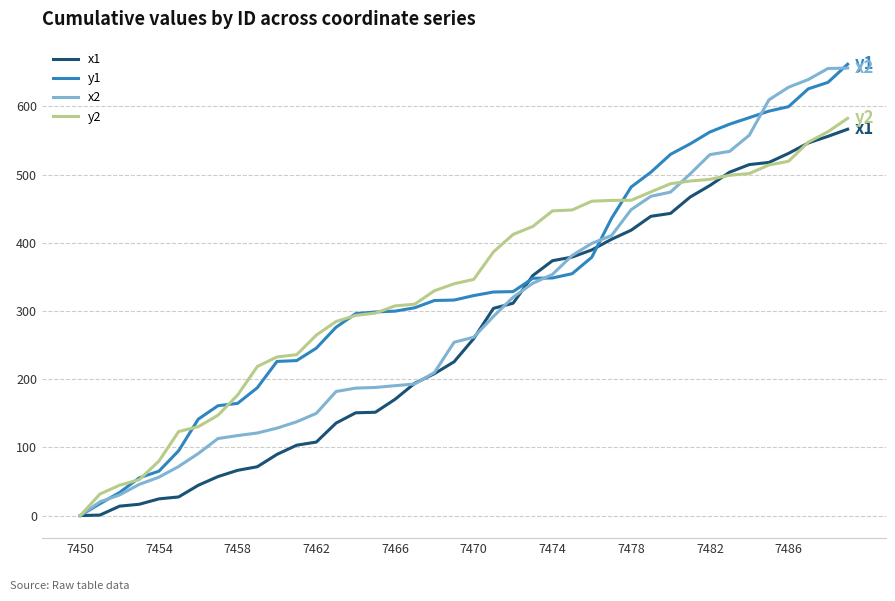

How many values in y2 are above zero?

39